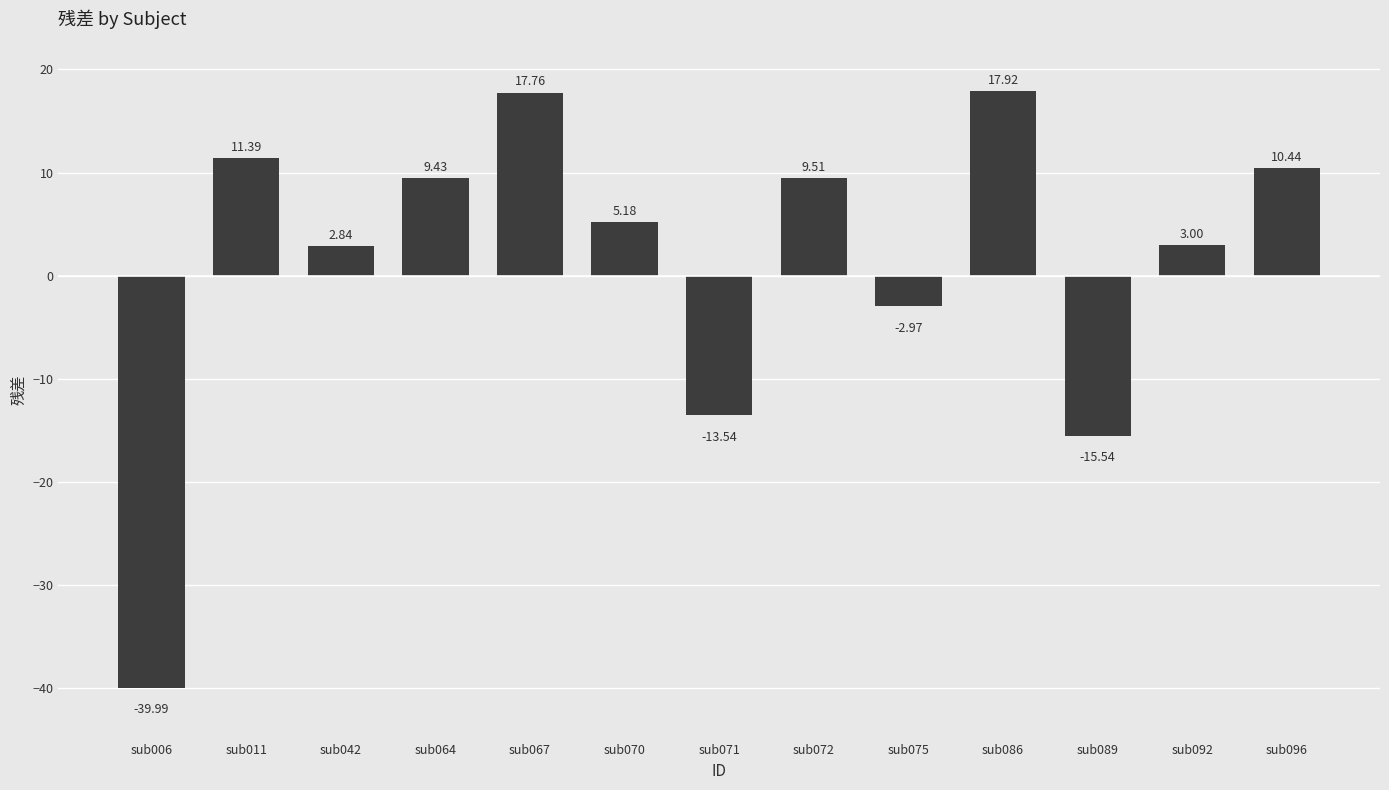

The chart shows a value of 11.4 at sub011. True or false?

True